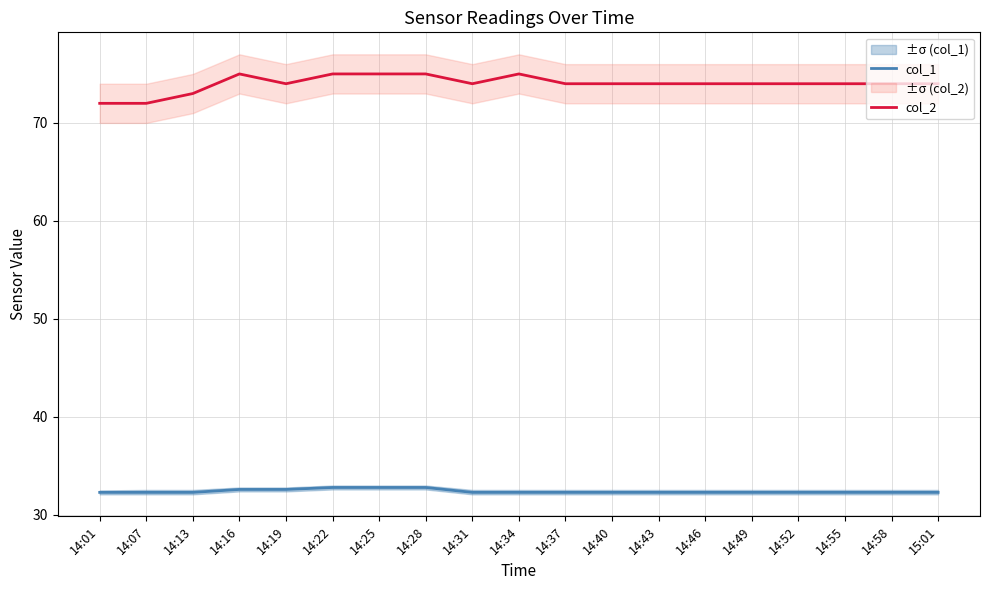

What is the label of the 15th point from the right?

14:19